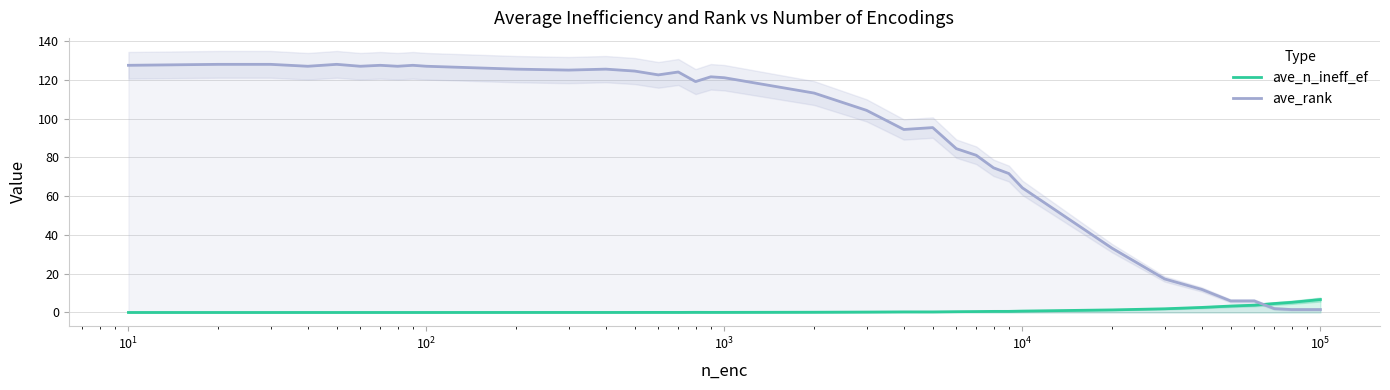

After their last crossing, which series has the higher values: ave_n_ineff_ef or ave_rank?

ave_n_ineff_ef